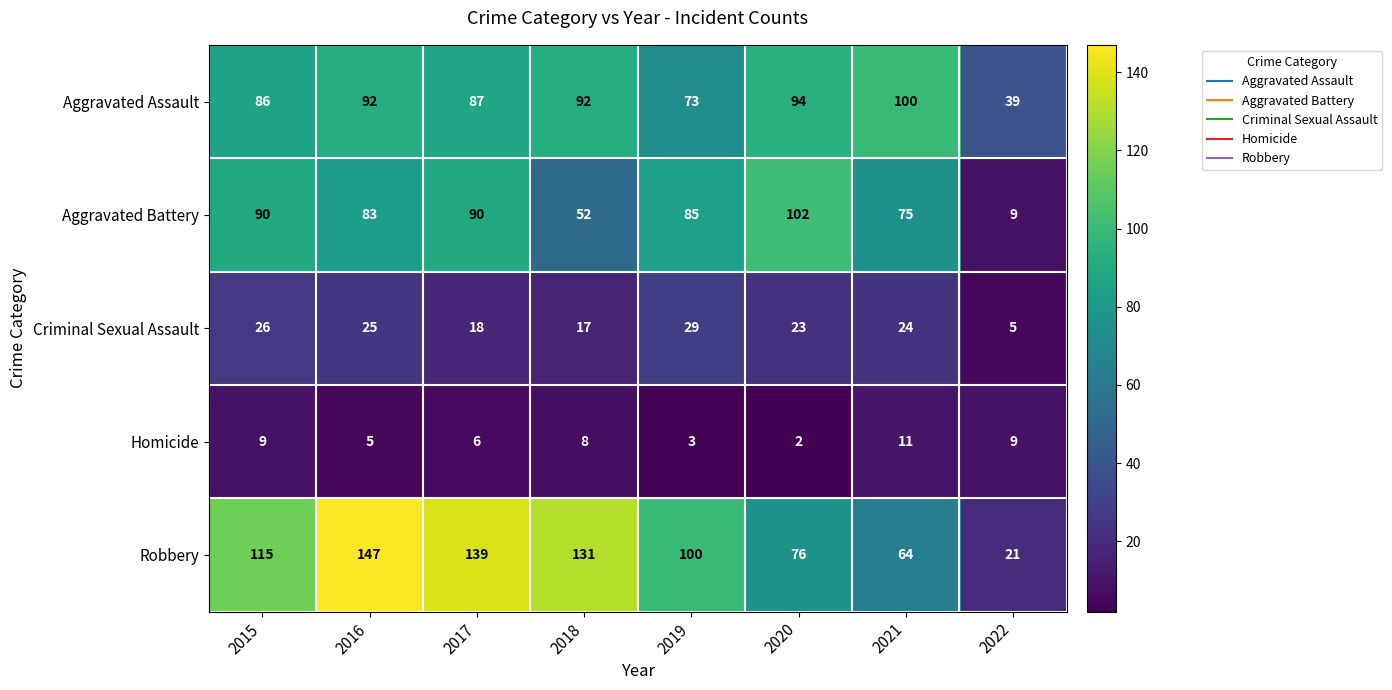

What is the total value across all series at 2016?

352